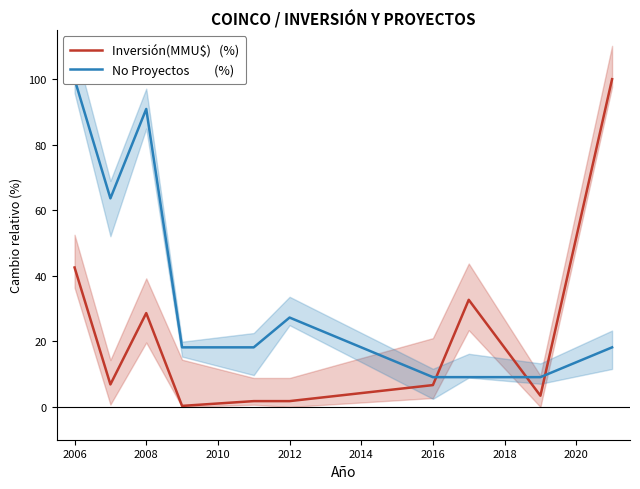

Reading right to left, what are all the values shown in this chart?

Inversión(MMU$)   (%): 100.0	3.4	32.7	6.7	1.8	1.8	0.3	28.6	6.9	42.5
No Proyectos         (%): 18.2	9.1	9.1	9.1	27.3	18.2	18.2	90.9	63.6	100.0